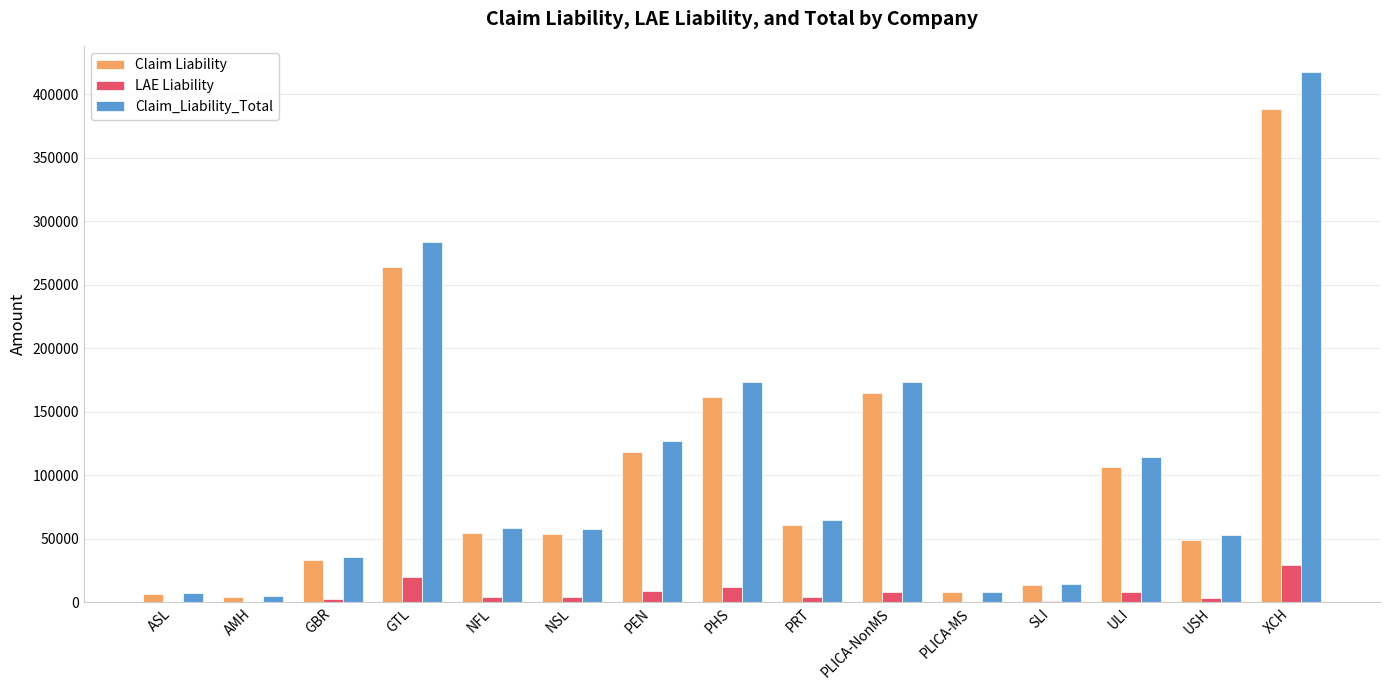

At which category is the sum across all series the highest?

XCH